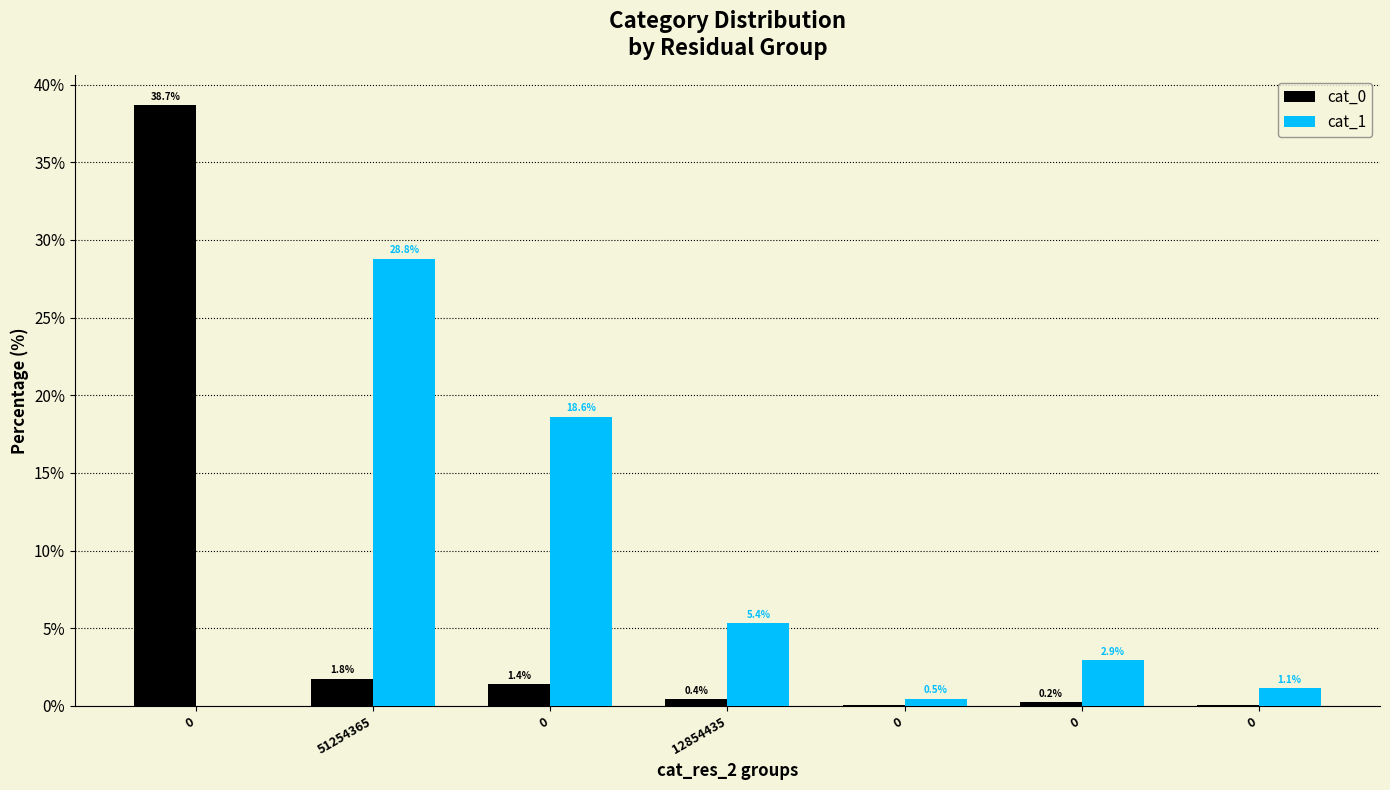

The cat_0 series shows 0.4 at 12854435. True or false?

True